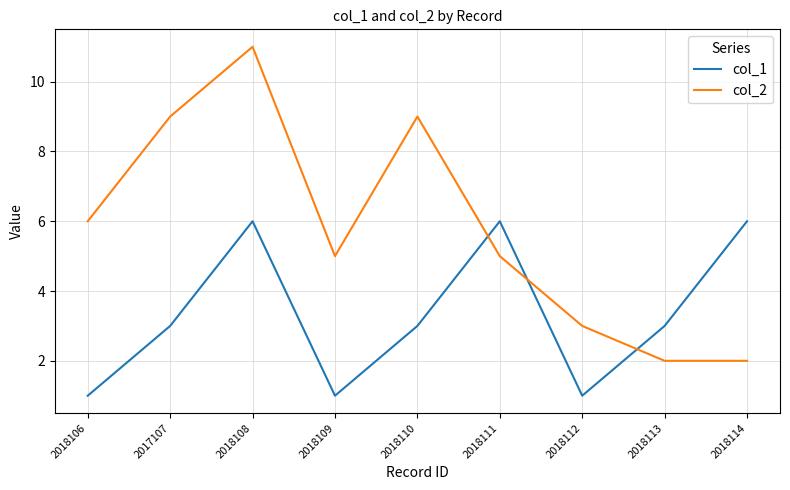

Where is the first local minimum for col_2?

2018109